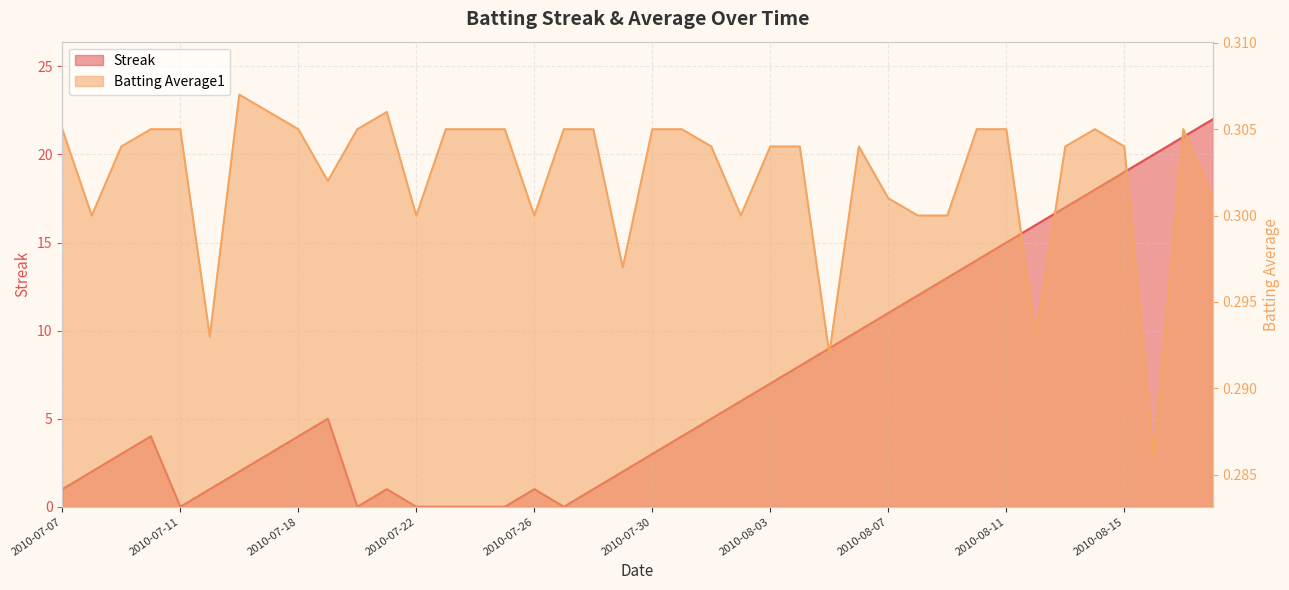

How many distinct data groups are displayed?

2